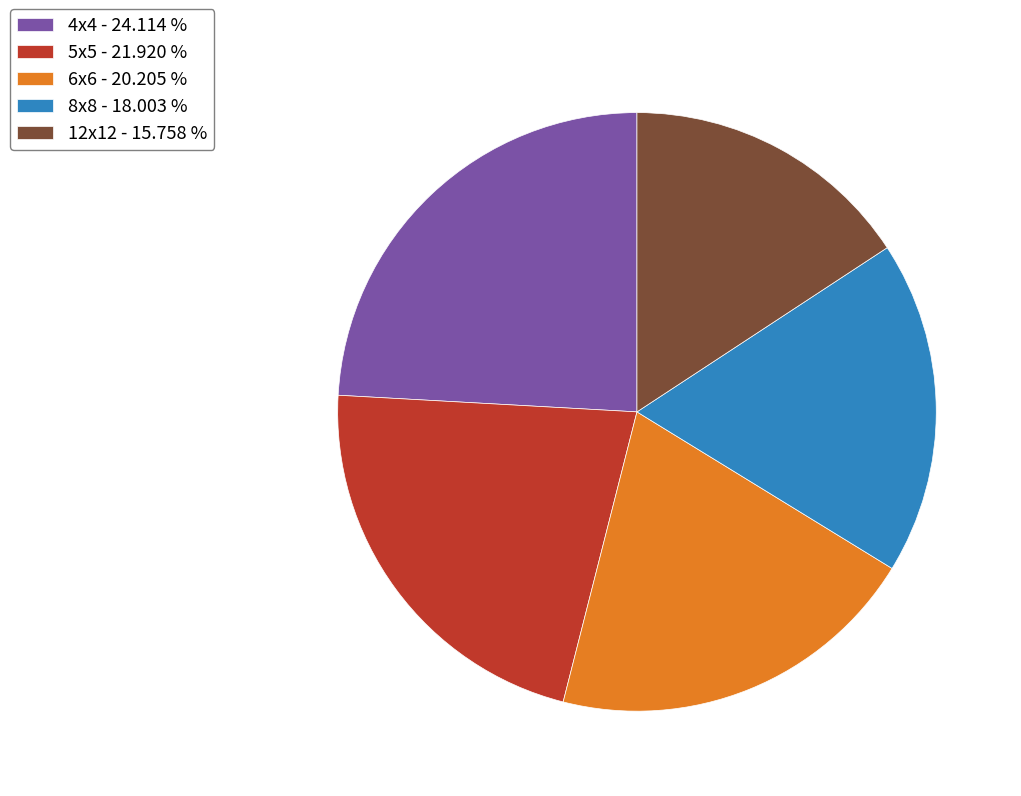

What is the ratio of the value at 12x12 - 15.758 % to the value at 5x5 - 21.920 %?

0.7